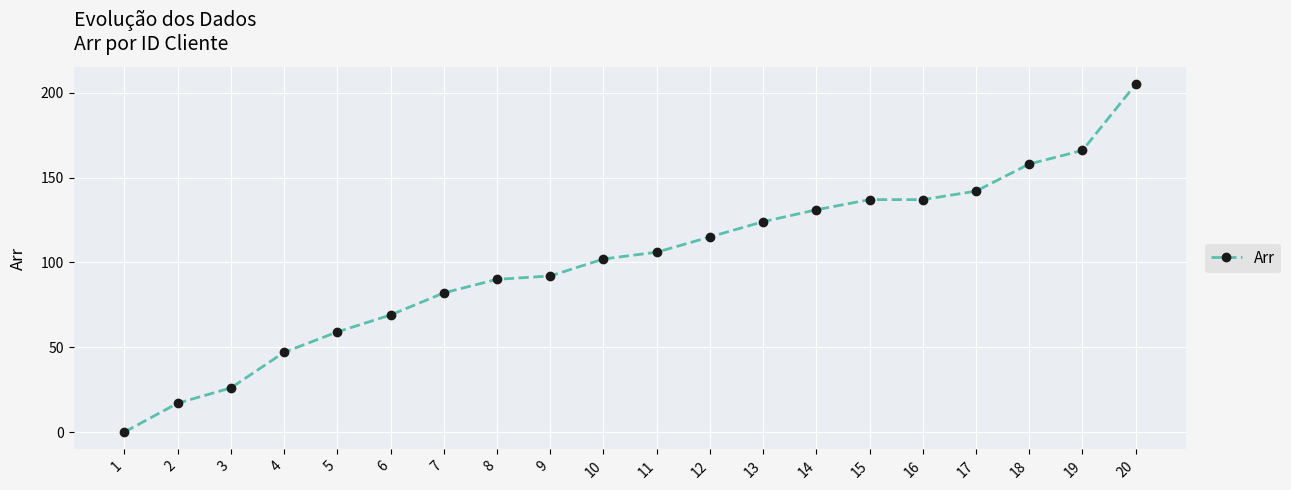

How many lines are shown in the chart?

1